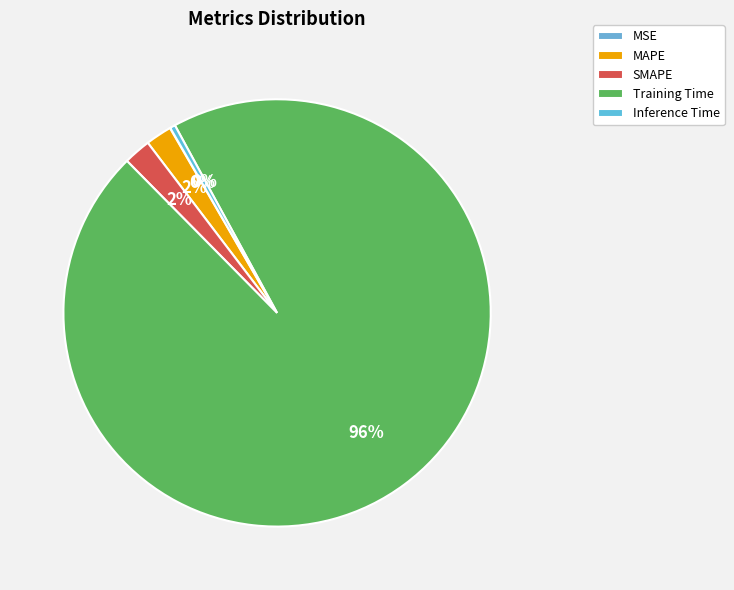

Do MSE and MAPE together represent more than half of the pie?

No